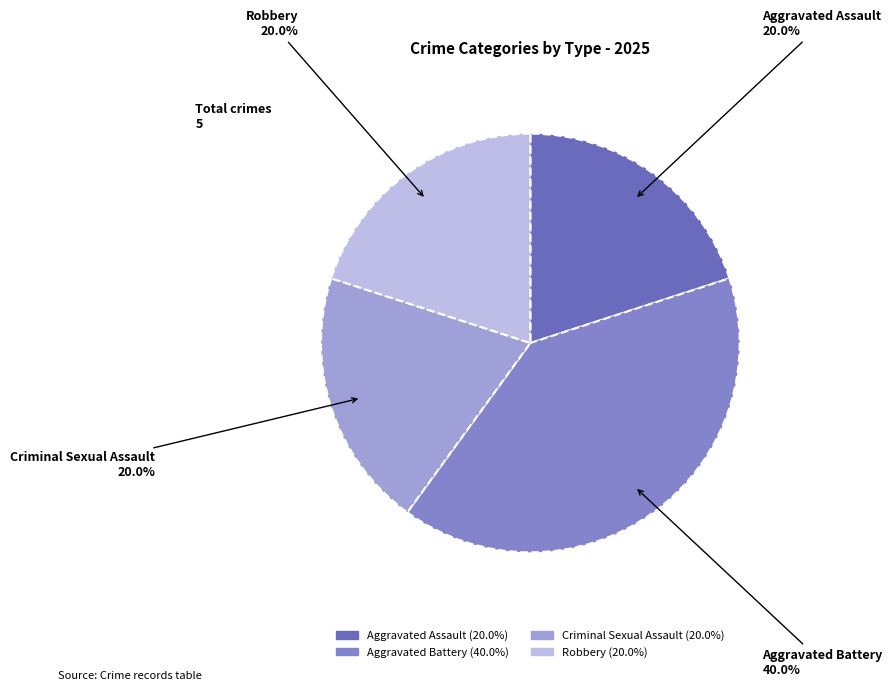

What percentage is NOT represented by Aggravated Battery?

60.0%